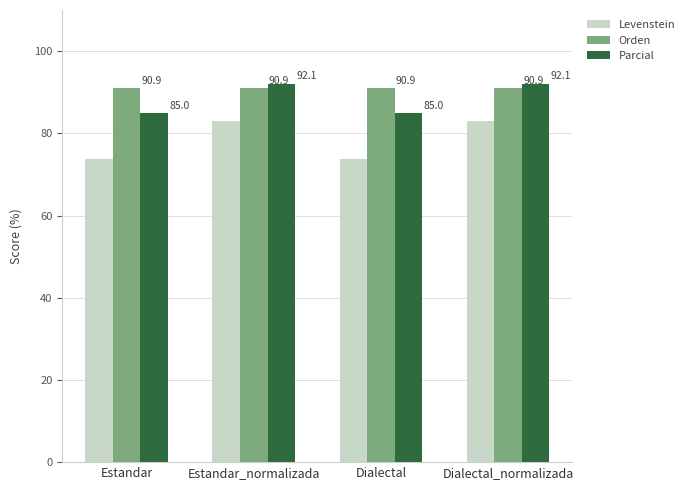

Reading left to right, what are all the values shown in this chart?

Levenstein: Estandar=73.8	Estandar_normalizada=82.9	Dialectal=73.8	Dialectal_normalizada=82.9
Orden: Estandar=90.9	Estandar_normalizada=90.9	Dialectal=90.9	Dialectal_normalizada=90.9
Parcial: Estandar=85.0	Estandar_normalizada=92.1	Dialectal=85.0	Dialectal_normalizada=92.1